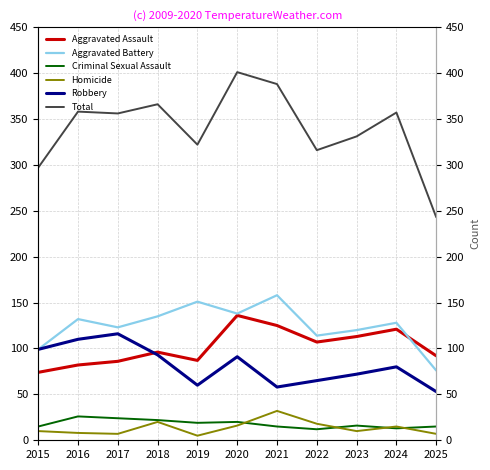

Is the value of Homicide at 2019 greater than the value of Aggravated Assault at 2025?

No